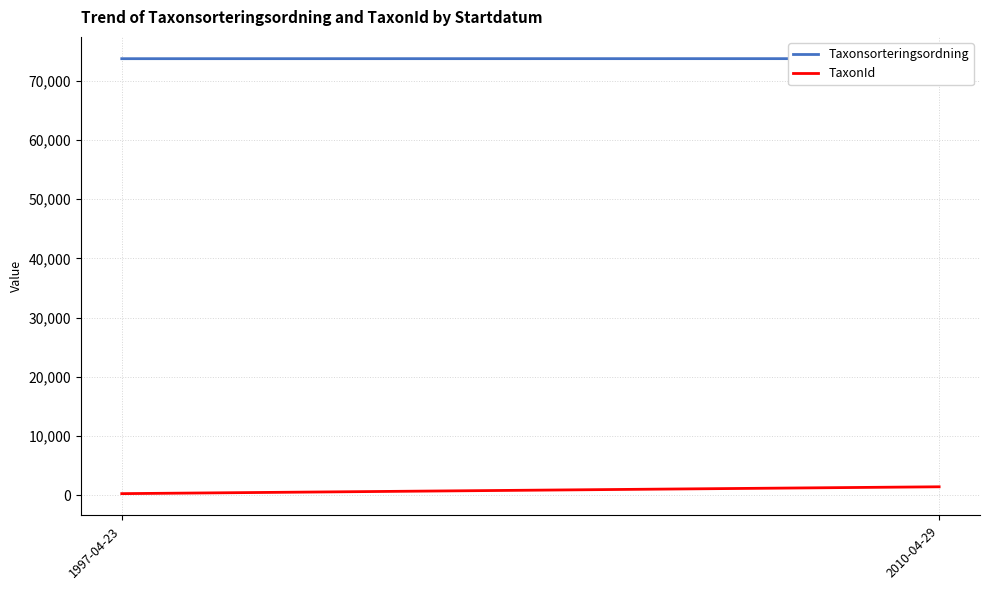

Count the number of data series in this chart.

2